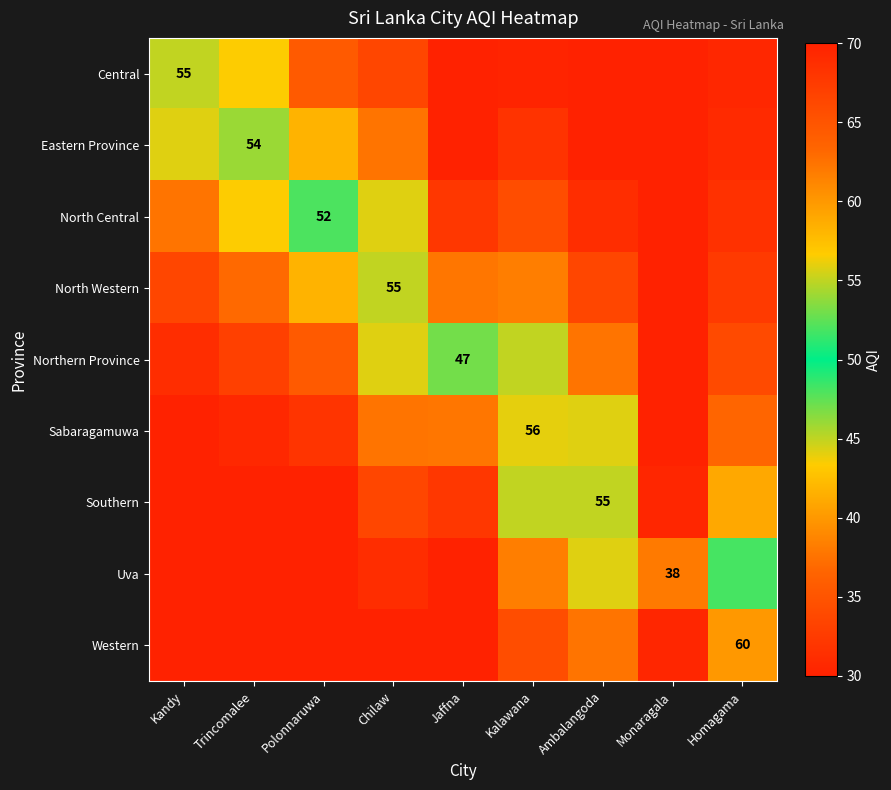

What is the highest value of the Western series?

60.0